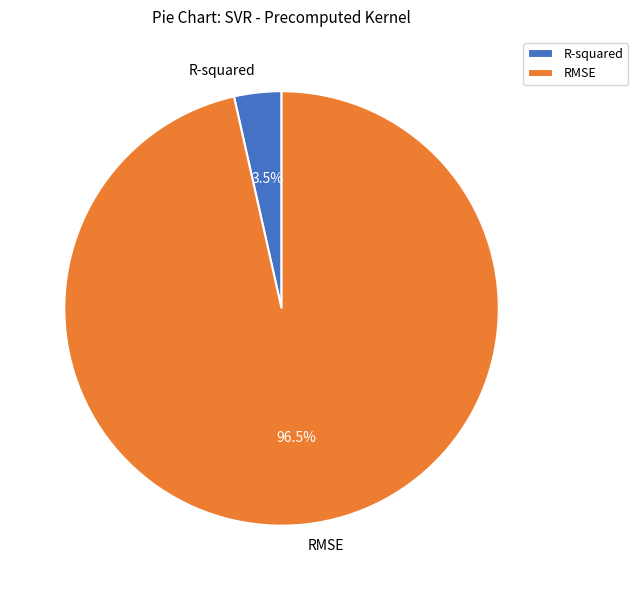

Which has a higher value, R-squared or RMSE?

RMSE